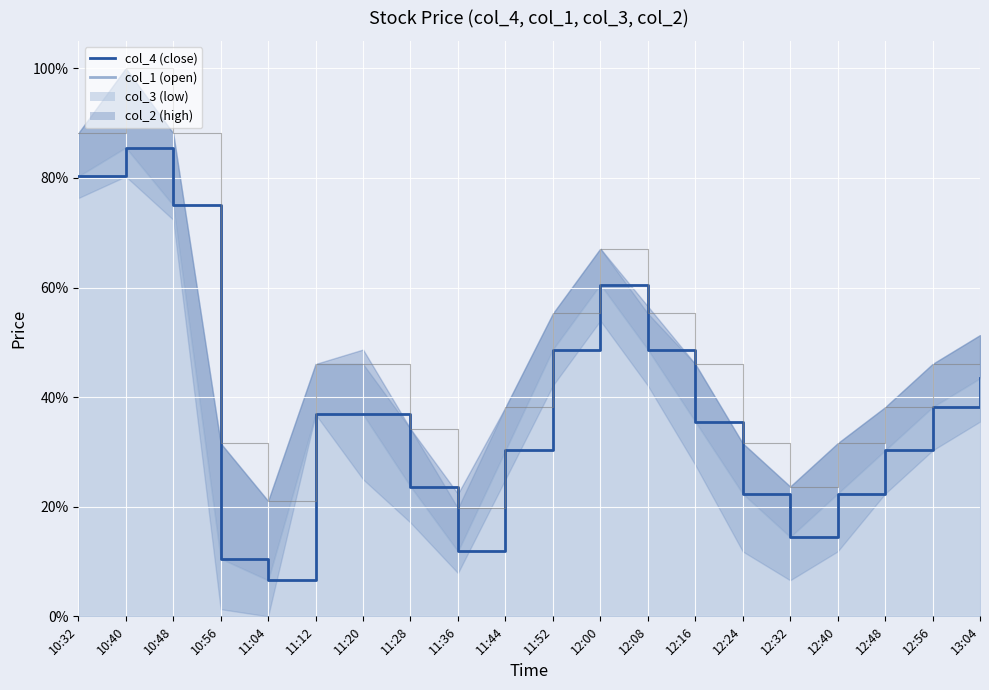

What is the label of the 1st point from the left?

10:32